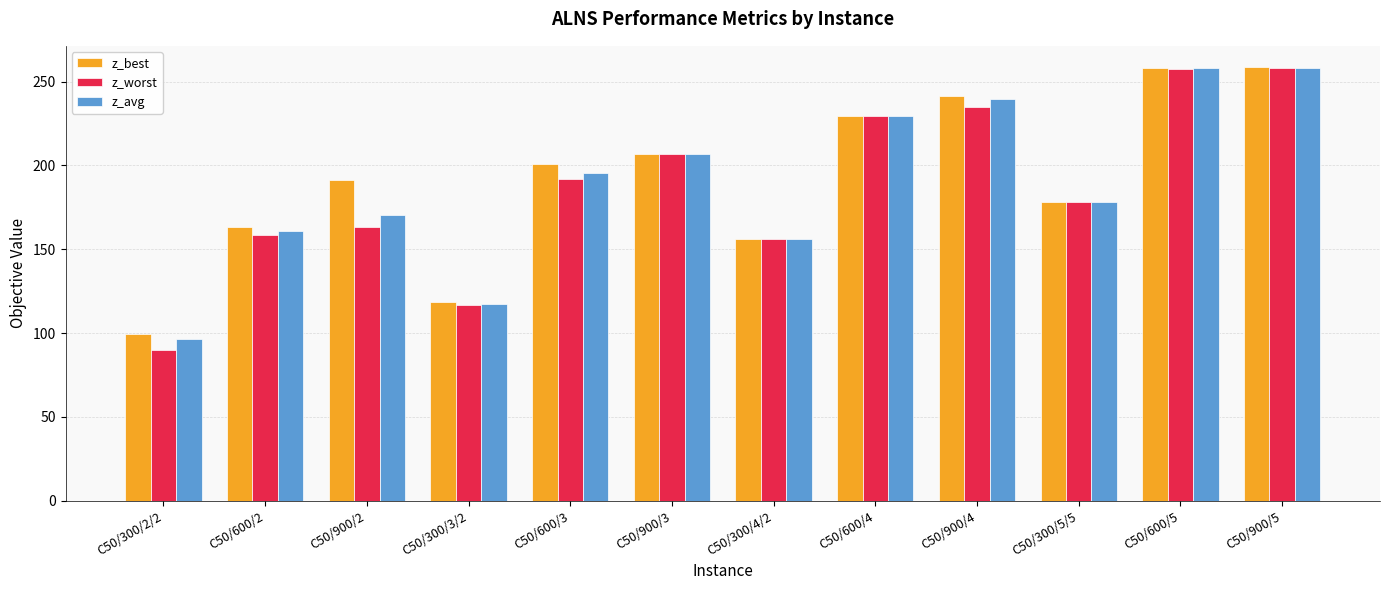

Count the number of data series in this chart.

3